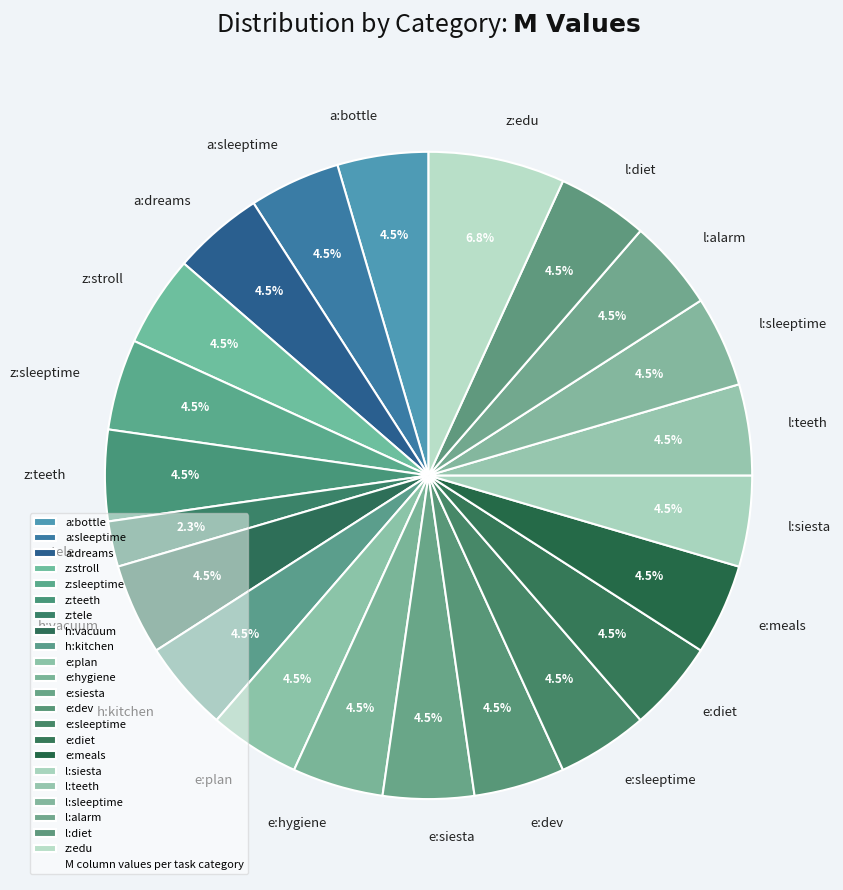

Which slice is the smallest?

z:tele